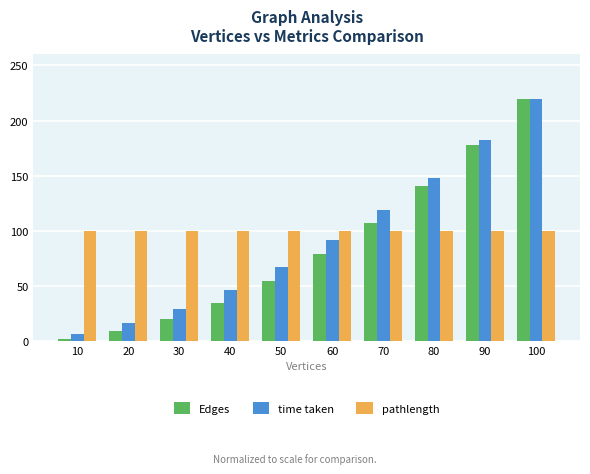

How many values in the time taken series are below 91?

5